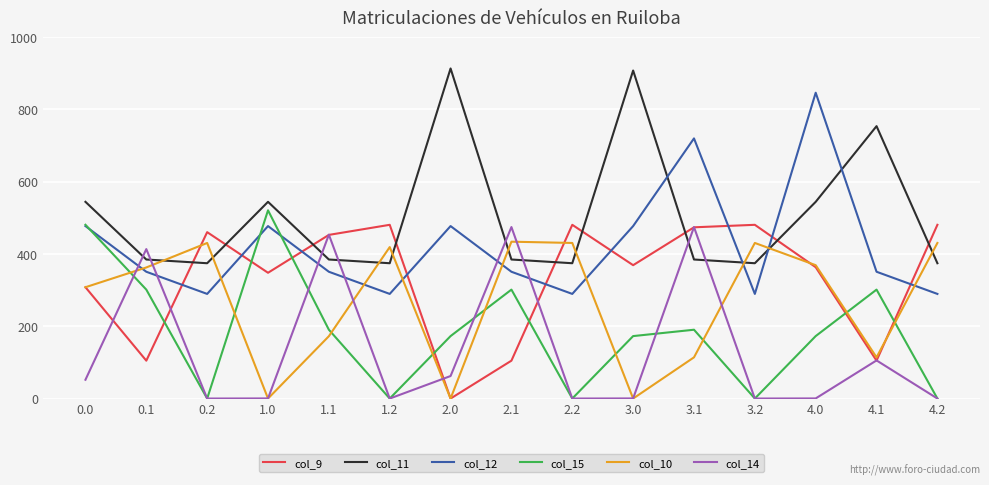

What is the maximum value shown in the chart?

913.3